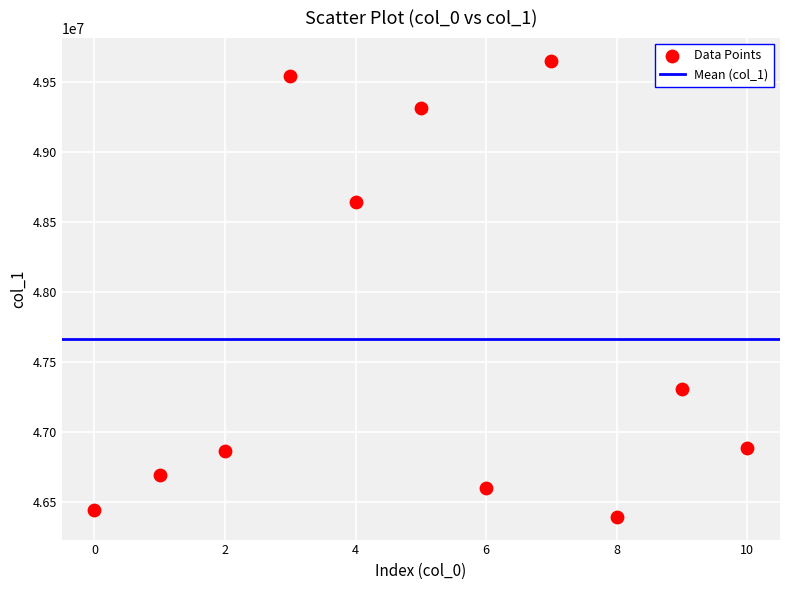

What Y value in the scatter plot is closest to 48021583?

48642084